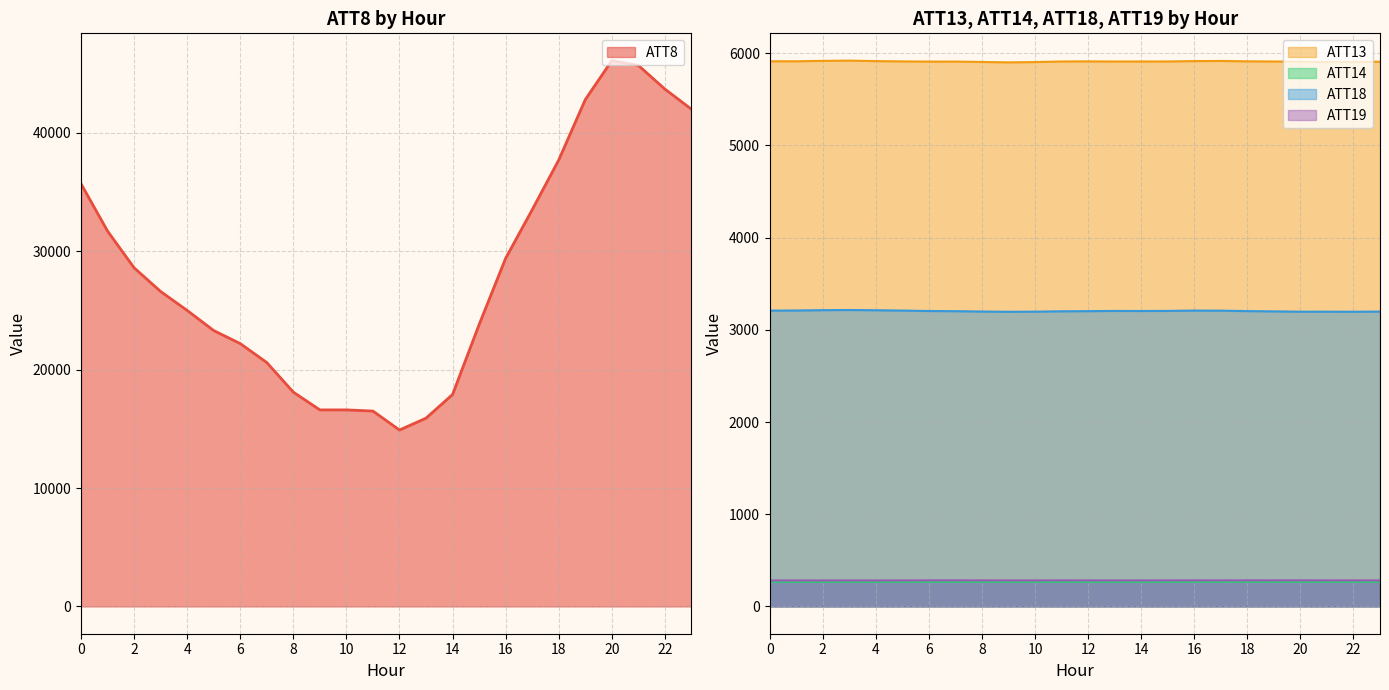

What are all the series names shown in the legend?

ATT8, ATT13, ATT14, ATT18, ATT19